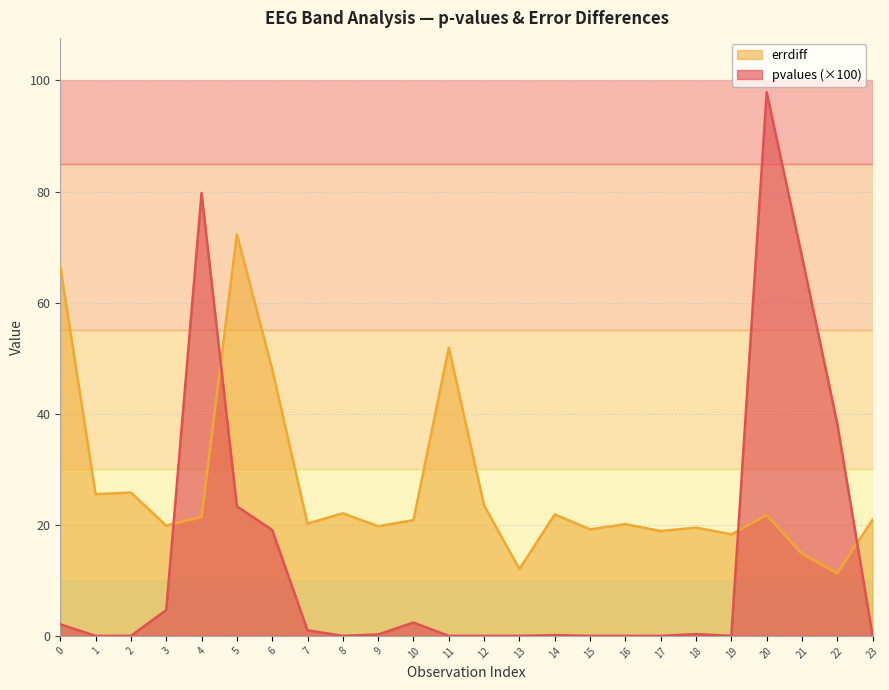

Rank the series at 20 from lowest to highest value.

errdiff, pvalues (×100)